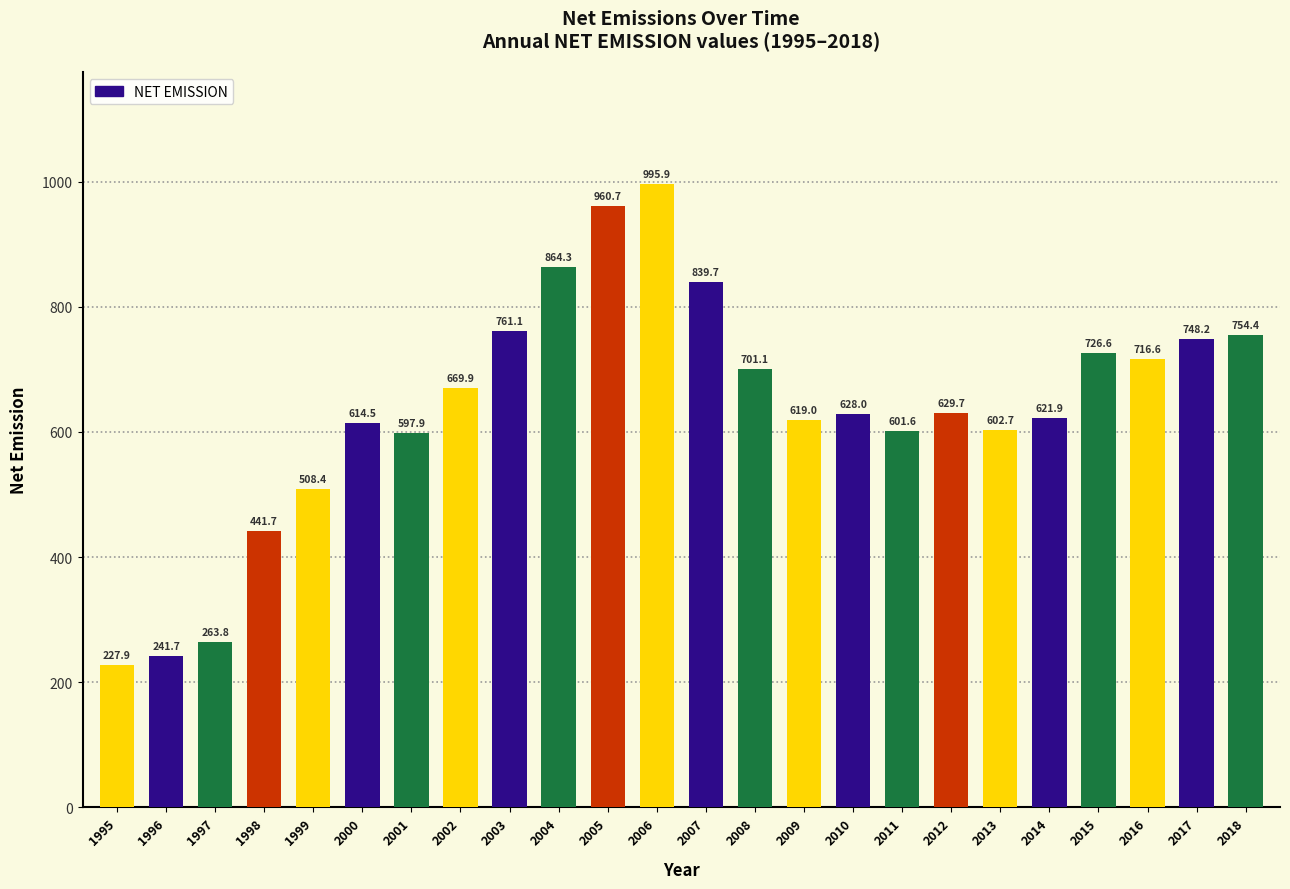

Reading left to right, transcribe all the data shown in this chart.

227.9	241.7	263.8	441.7	508.4	614.5	597.9	669.9	761.1	864.3	960.7	995.9	839.7	701.1	619.0	628.0	601.6	629.7	602.7	621.9	726.6	716.6	748.2	754.4